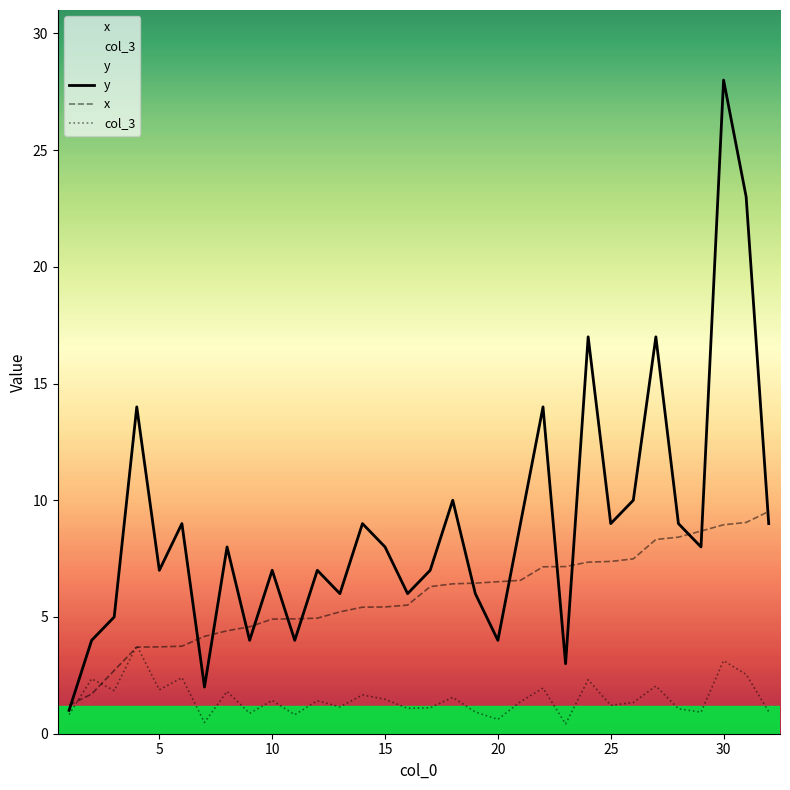

In y, how many points are higher than both neighbors (excluding endpoints)?

11